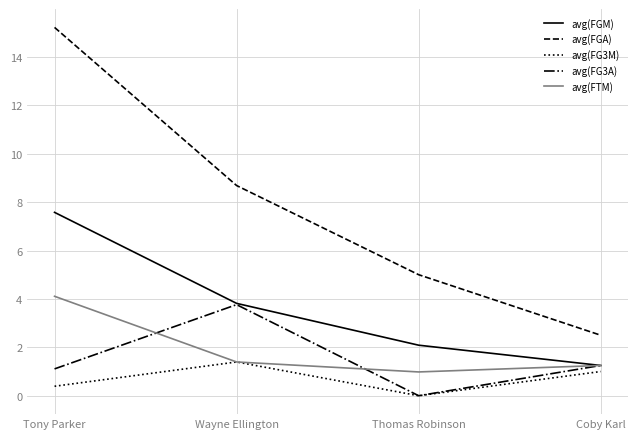

Does the chart display data point markers on the line(s)?

No